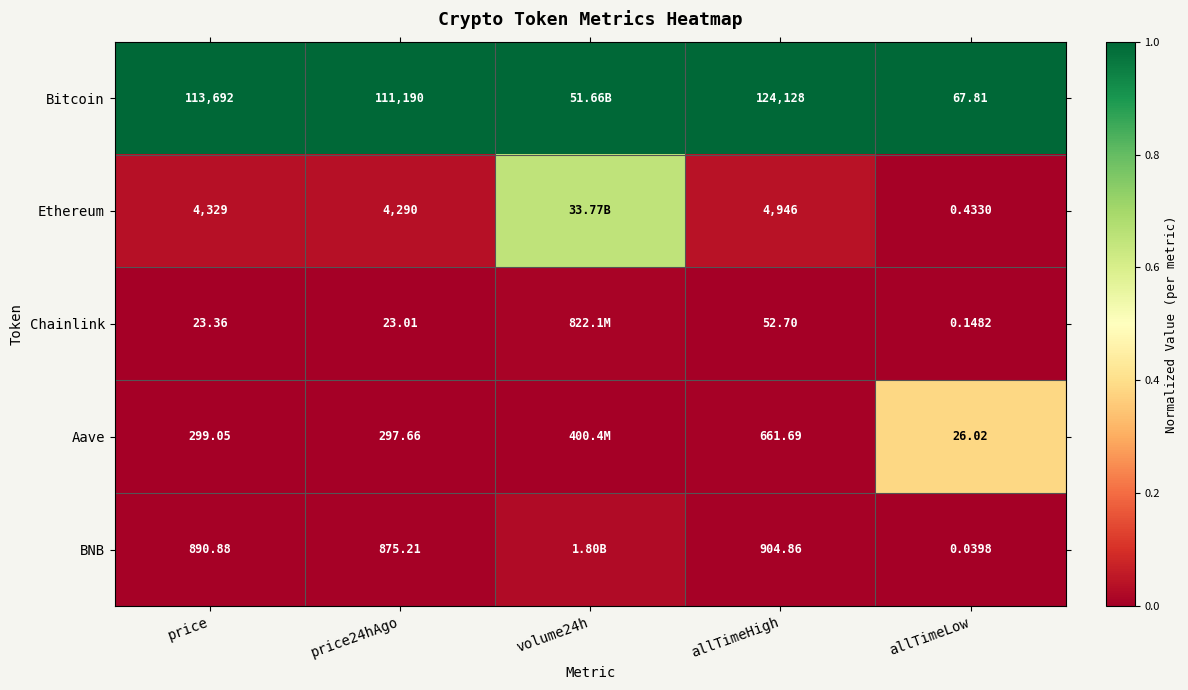

At how many categories does at least one series exceed 0?

5